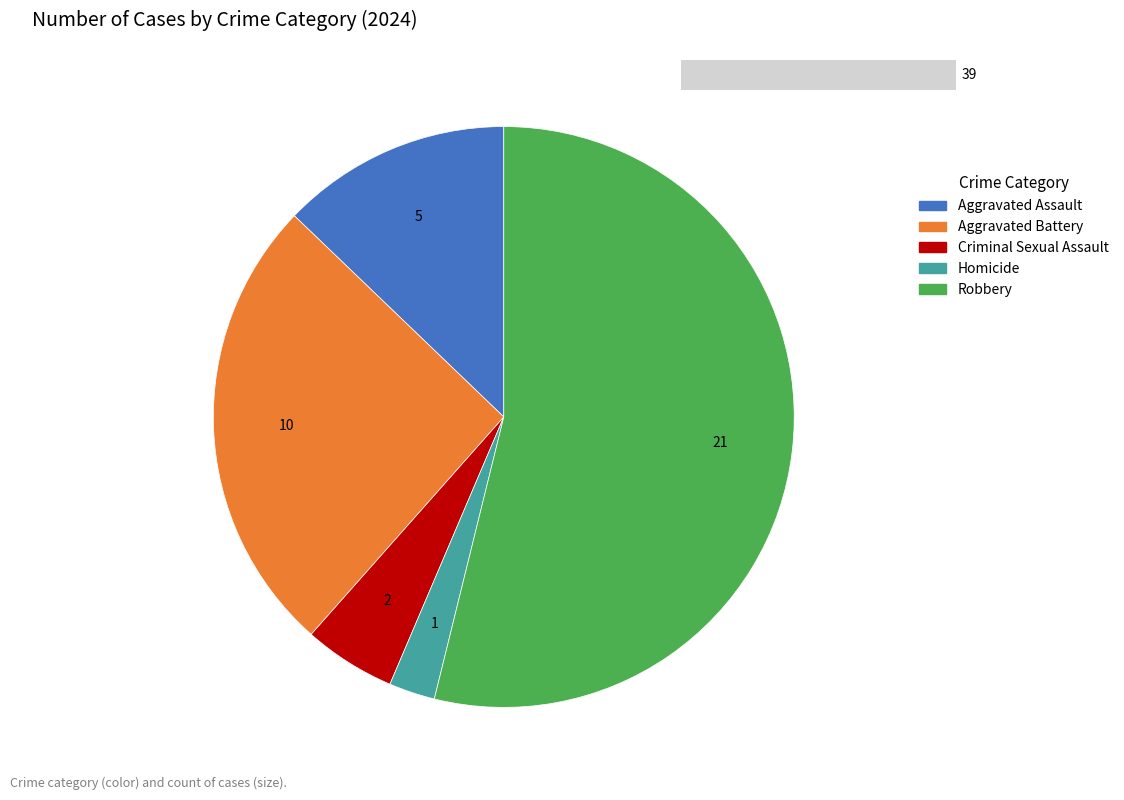

Rank the categories by value from lowest to highest.

Homicide, Criminal Sexual Assault, Aggravated Assault, Aggravated Battery, Robbery